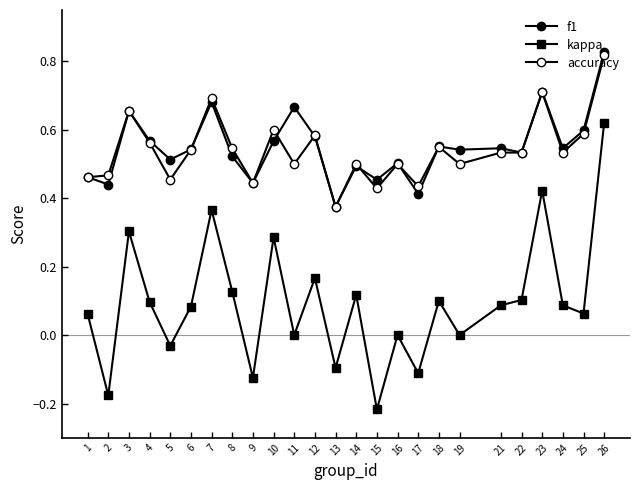

Is this an area chart (filled region under the line)?

No